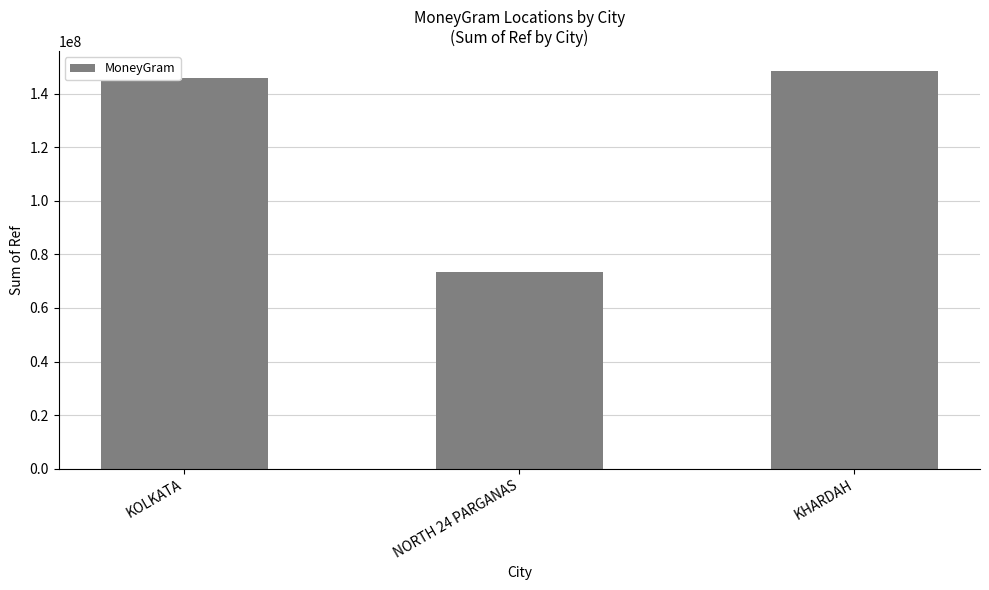

How many series are shown in this chart?

1